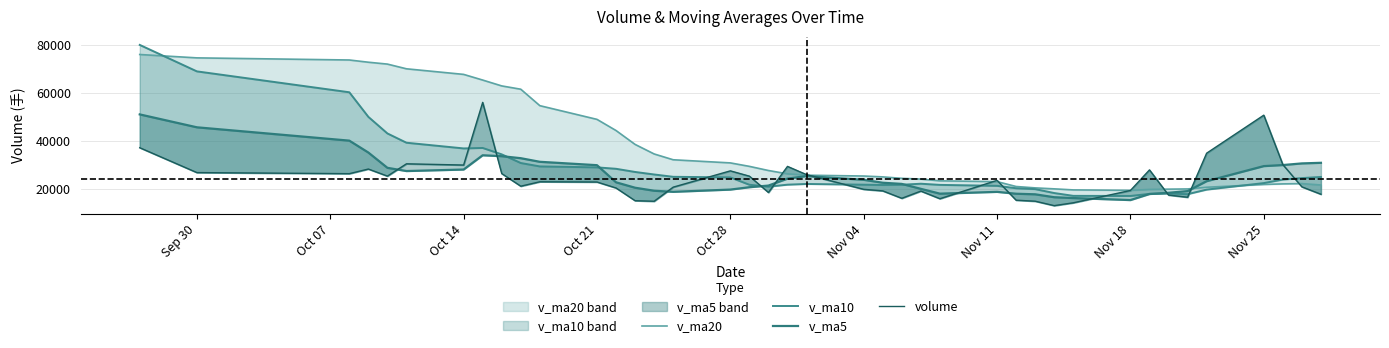

After their last crossing, which series has the higher values: volume or v_ma10?

v_ma10